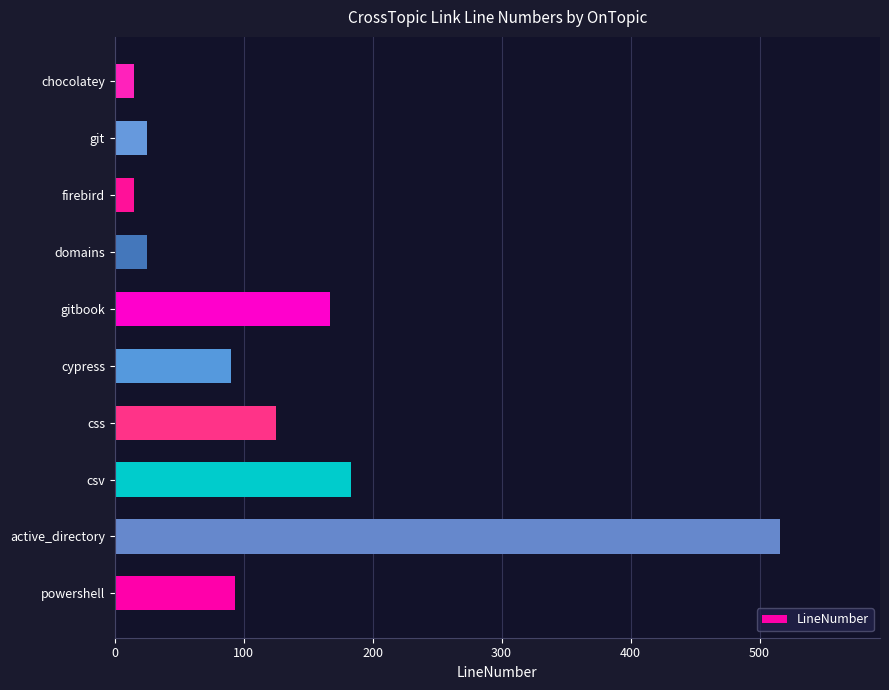

How many values are below 93?

5